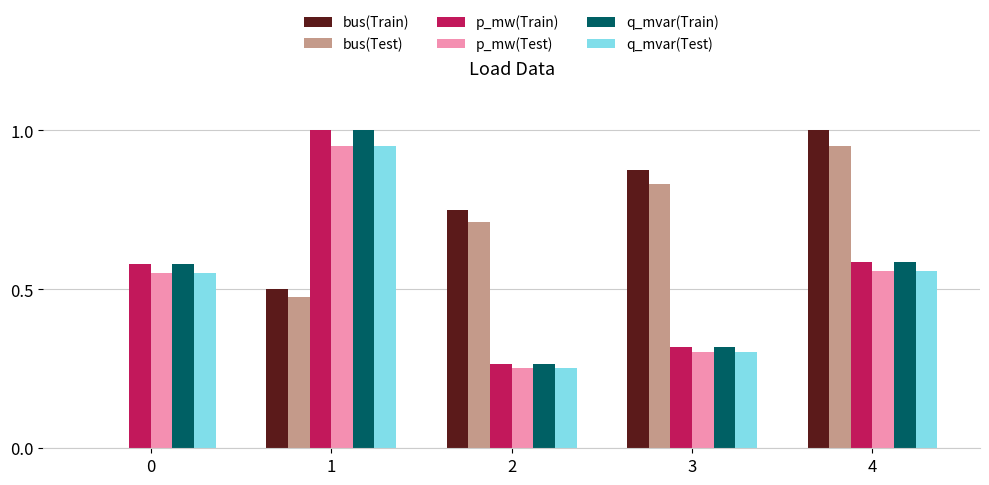

What is the sum of all p_mw(Test) values?

2.6